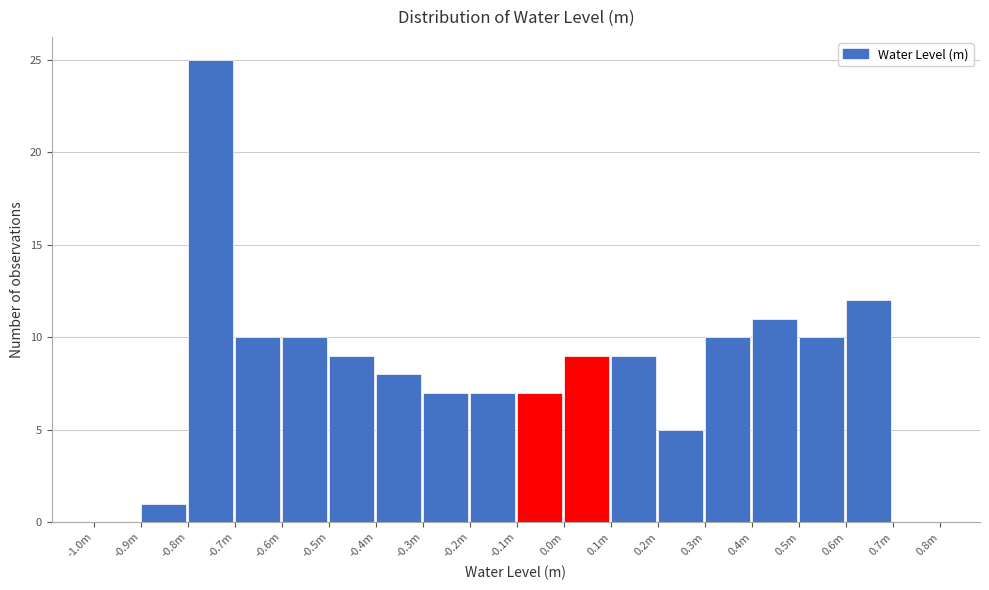

Reading left to right, extract all data points from this chart.

-1.0m=0	-0.9m=1	-0.8m=25	-0.7m=10	-0.6m=10	-0.5m=9	-0.4m=8	-0.3m=7	-0.2m=7	-0.1m=7	0.0m=9	0.1m=9	0.2m=5	0.3m=10	0.4m=11	0.5m=10	0.6m=12	0.7m=0